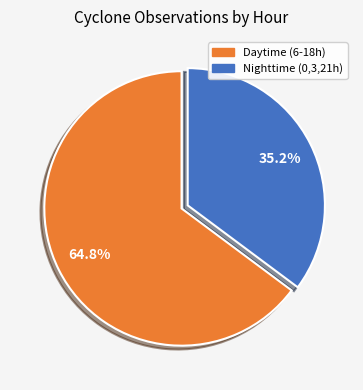

Does any single category account for the majority?

Yes